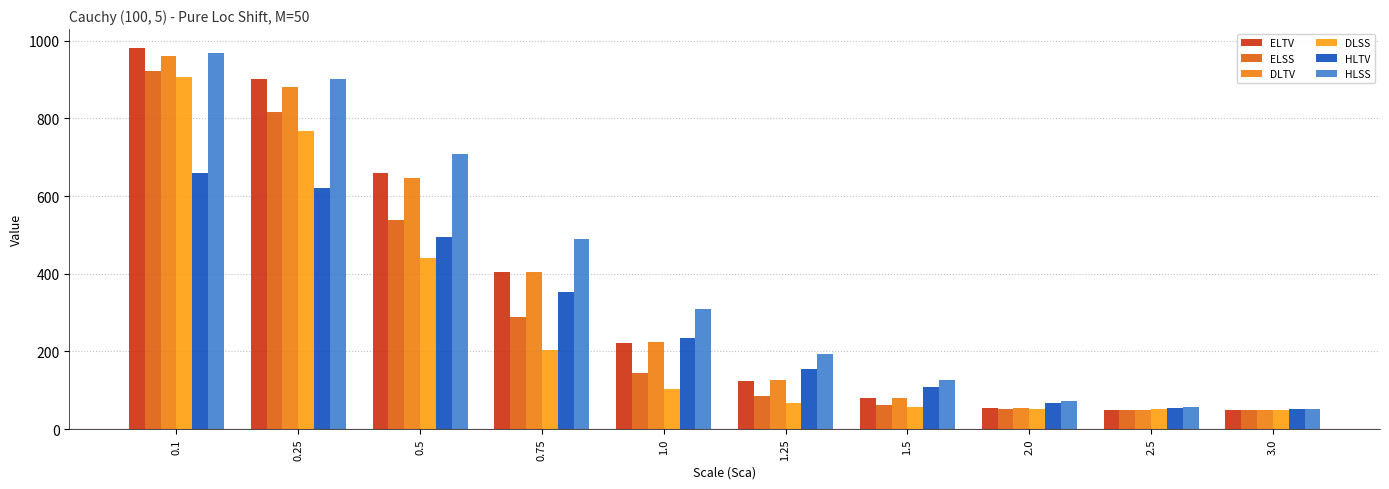

At which label does ELSS first exceed 144?

0.1